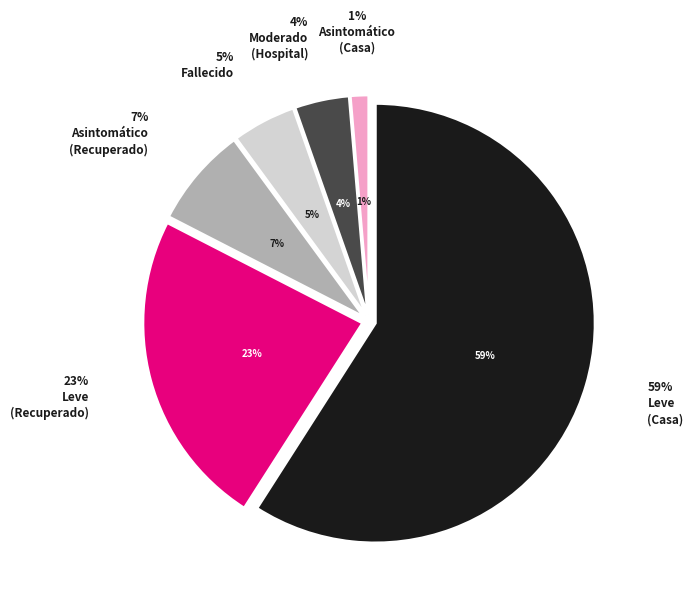

What percentage is the Asintomático (Casa) slice, to the nearest percent?

1%